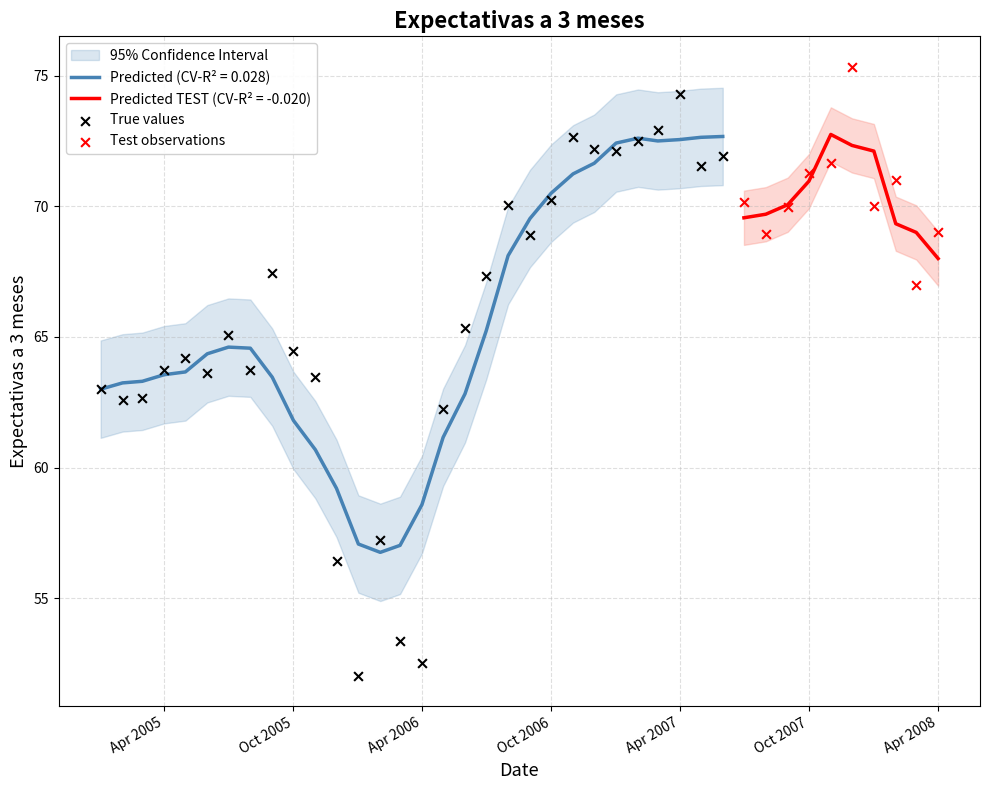

Approximately how many times larger is the value at 11 compared to 19?

0.8